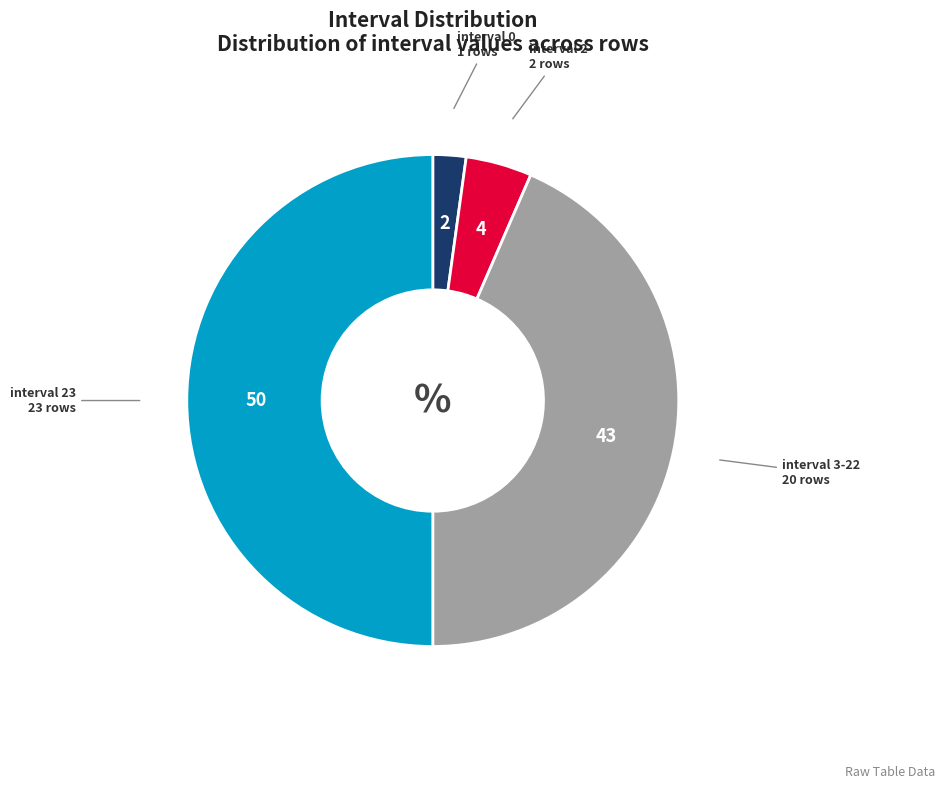

Approximately how many times larger is the value at interval 23 compared to interval 0?

23.0